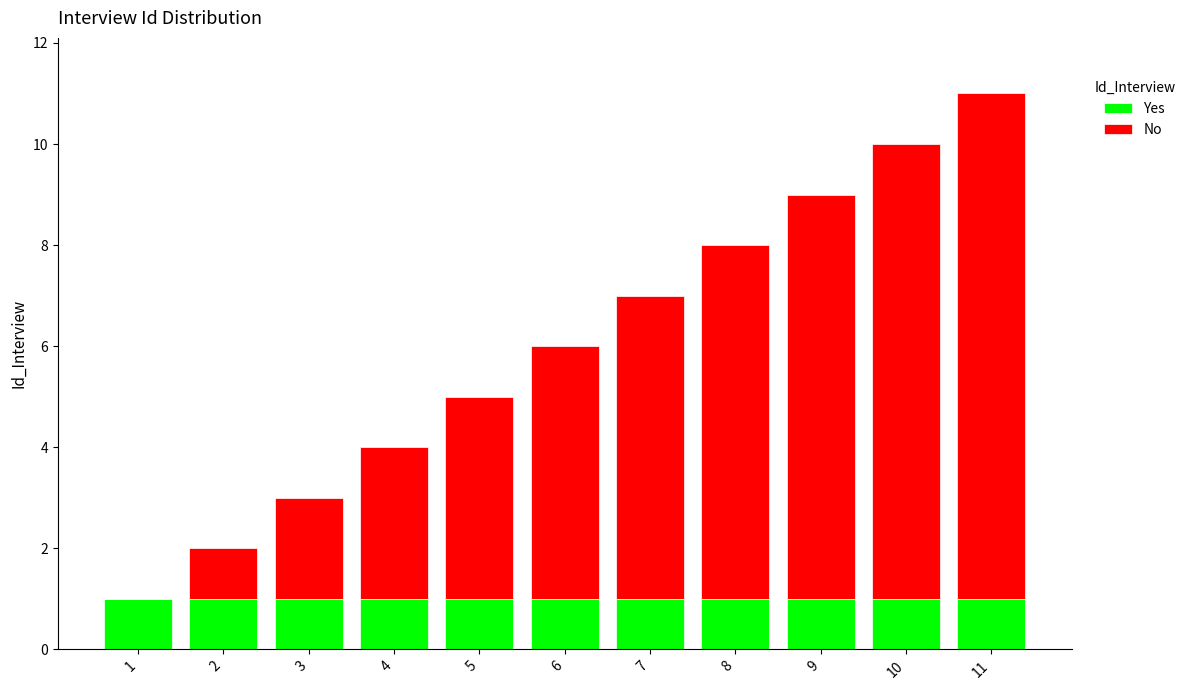

What are all the series names shown in the legend?

Yes, No